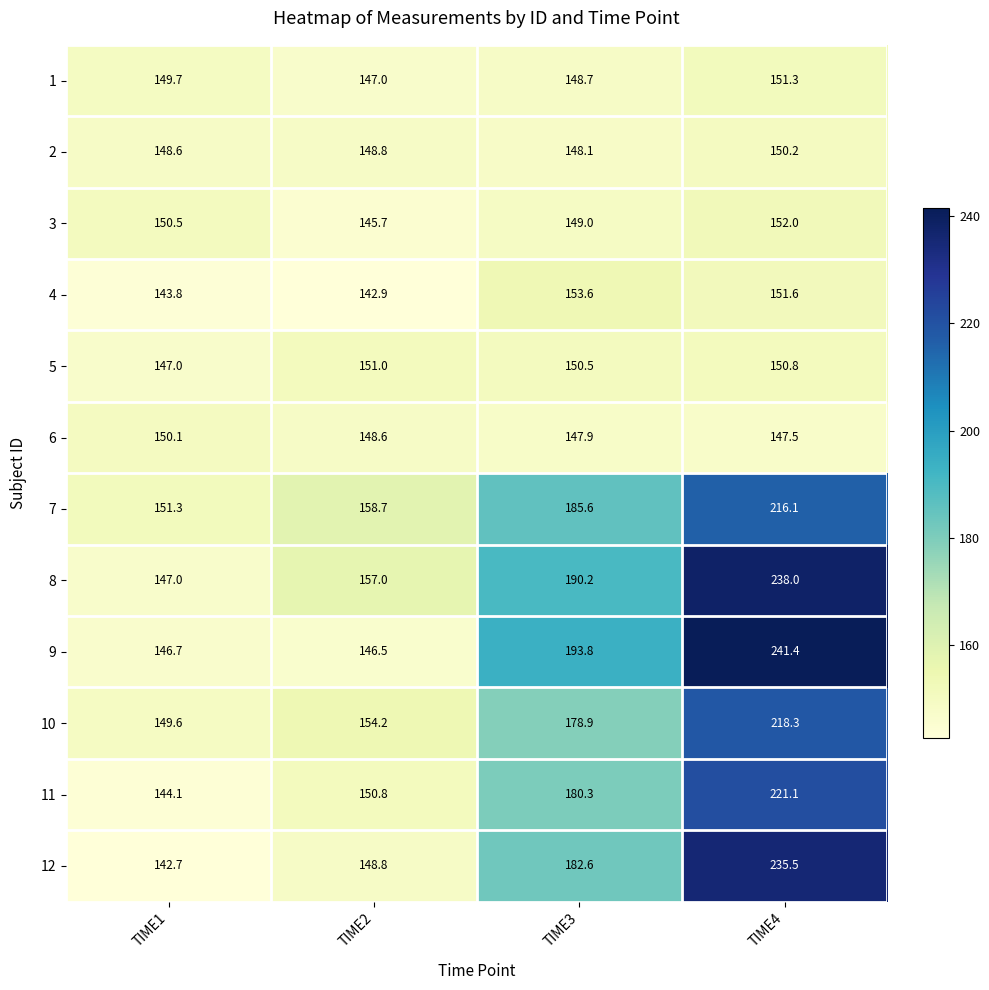

What is the difference between the highest and lowest values at TIME3?

45.9